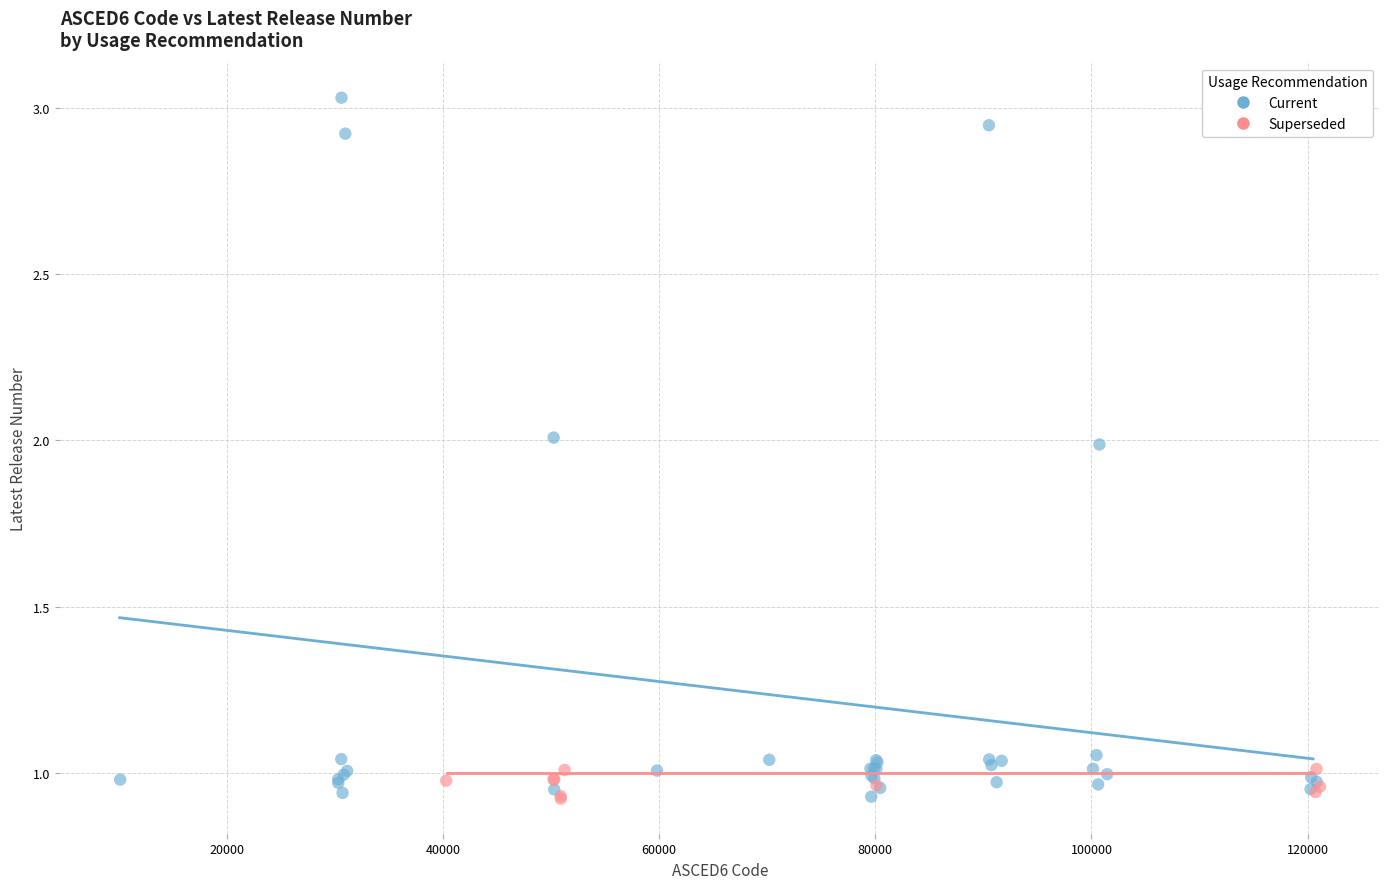

Which series has the widest spread of Y values?

Current